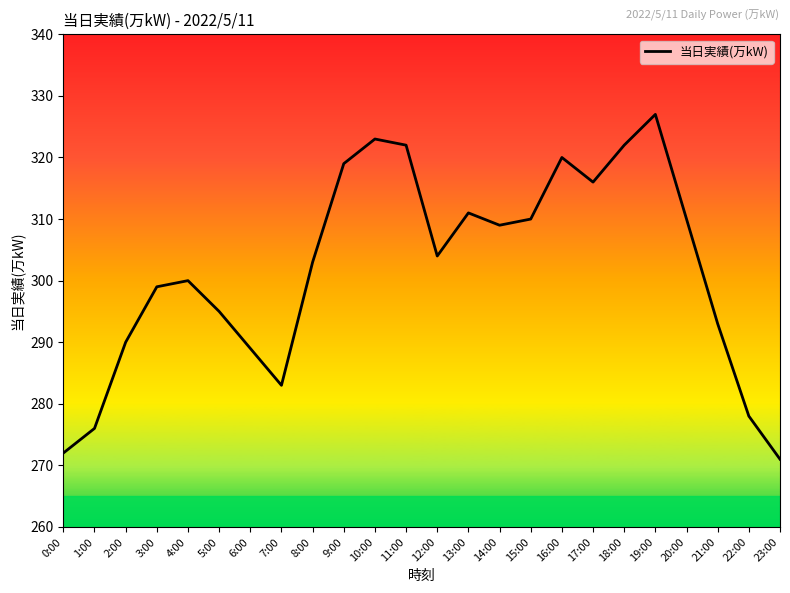

What is the average value?

302